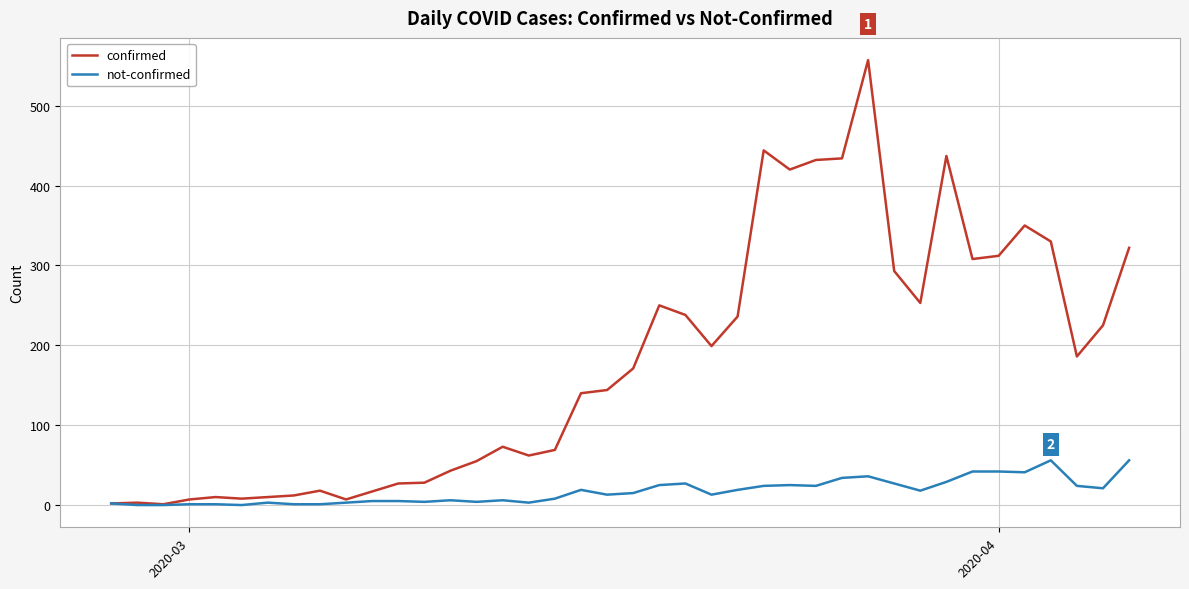

What is the greatest value displayed?

557